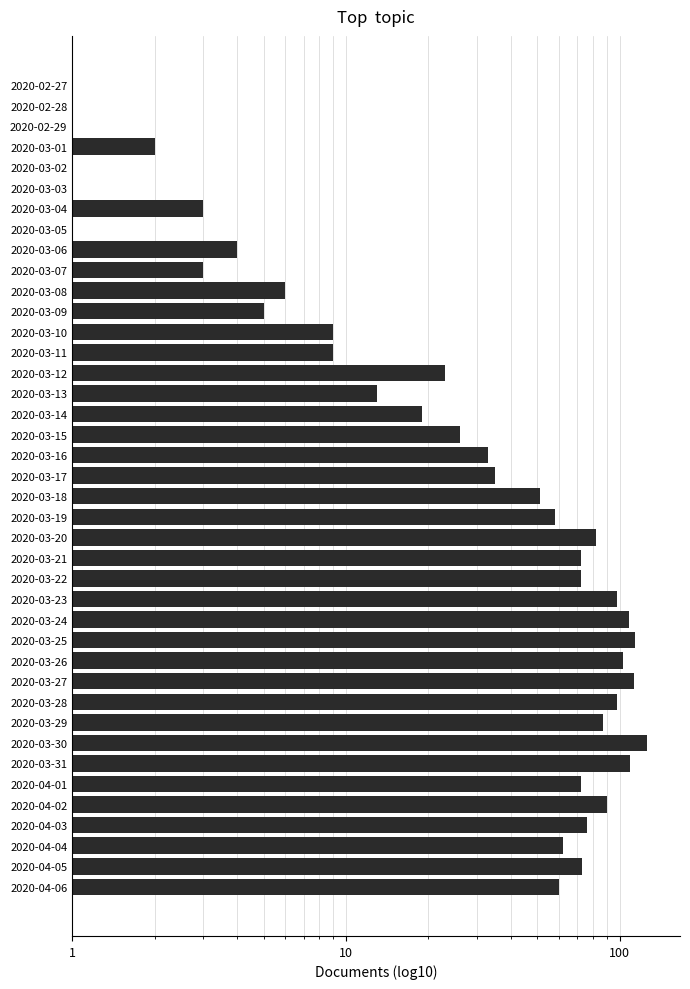

What is the maximum value shown in the chart?

126.0